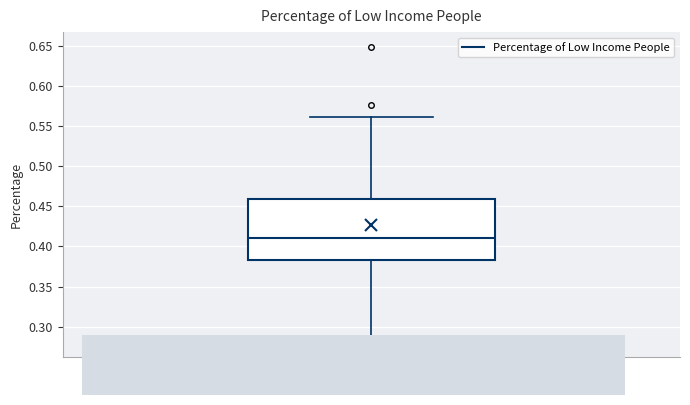

Transcribe this box plot: give where the median line is, the range the box spans, and where the two whiskers end, as read against the y-axis. The values are not printed on the chart, so give them approximately, as read against the axis.

median 0.410, box 0.385 to 0.460, whiskers 0.280 to 0.560